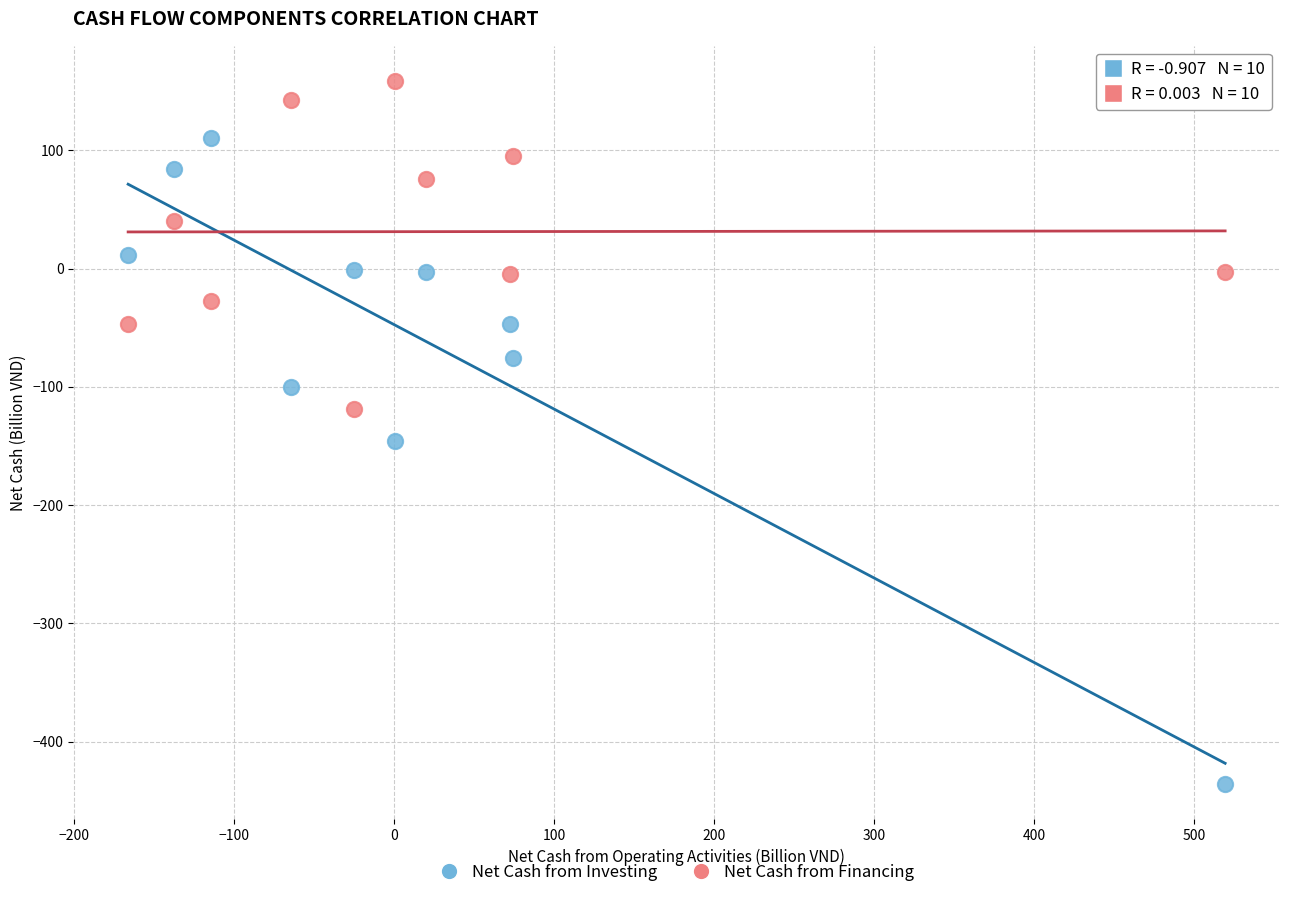

Across all data points, what is the range of Y values (max minus min)?

594.4